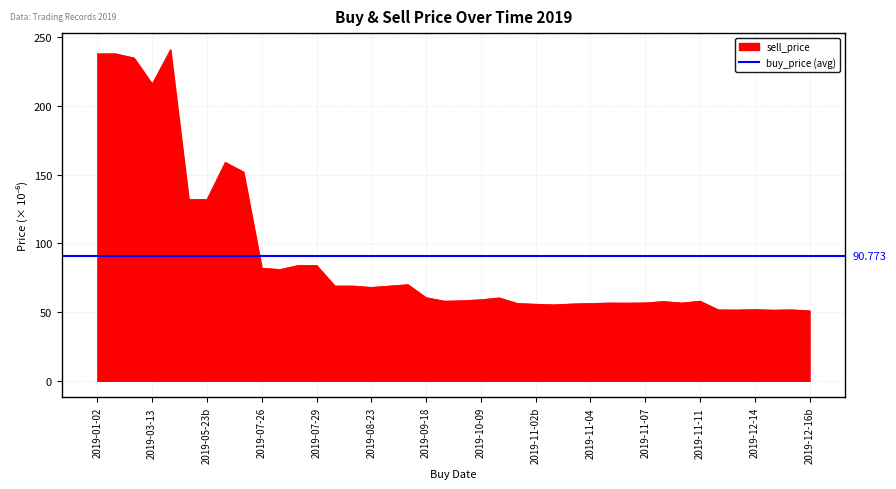

What is the greatest value displayed?

241.0